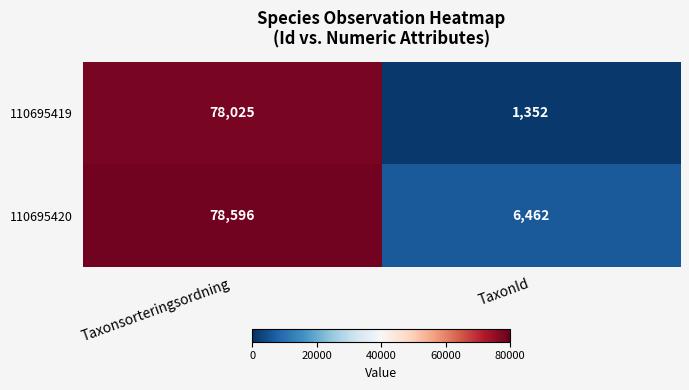

What is the highest value of the 110695420 series?

78596